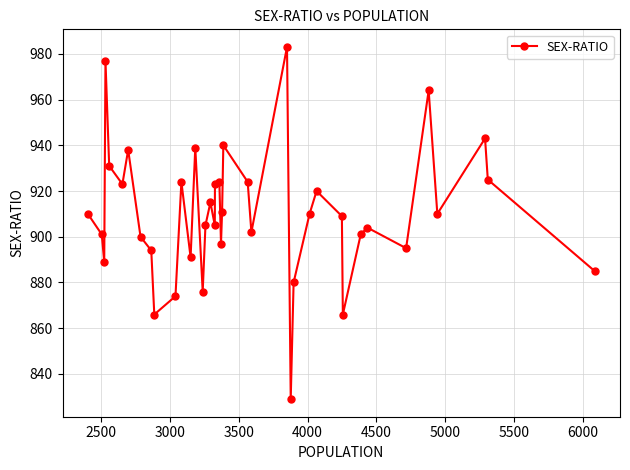

What is the value of the 24th point from the left?

924